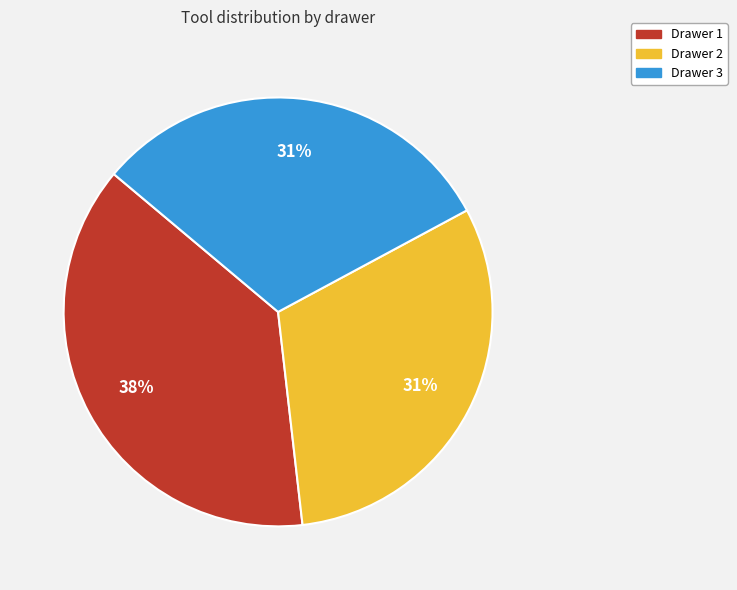

Does Drawer 2 represent more than half of the total?

No